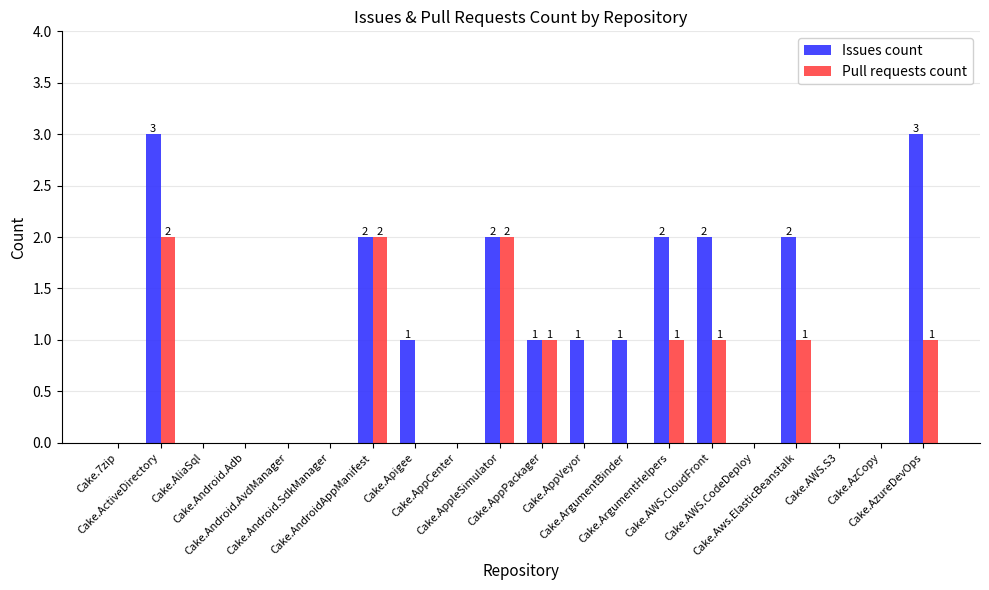

The value of Pull requests count at Cake.ActiveDirectory is 3. True or false?

False